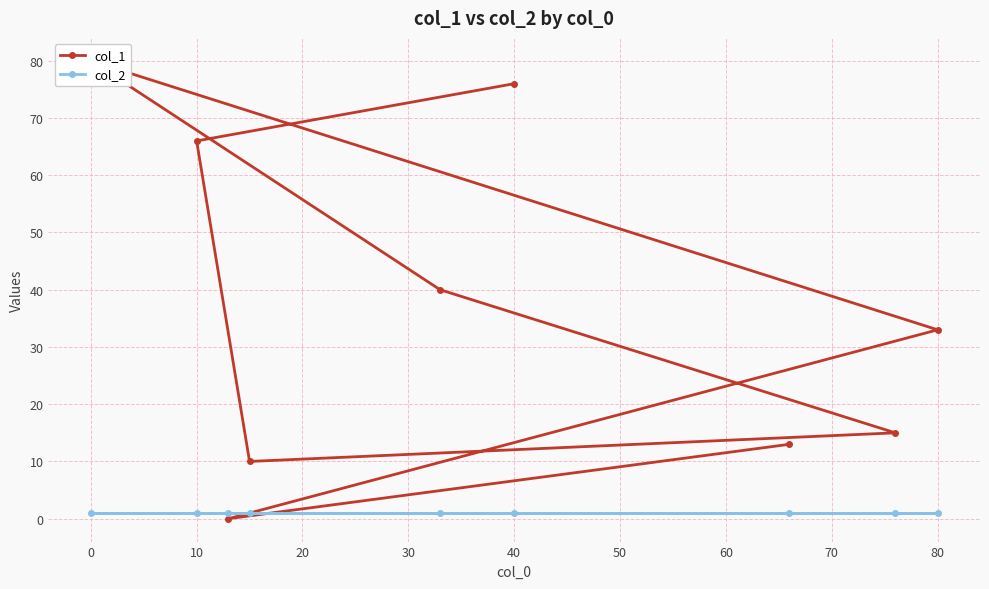

What position from the left is 80?

7